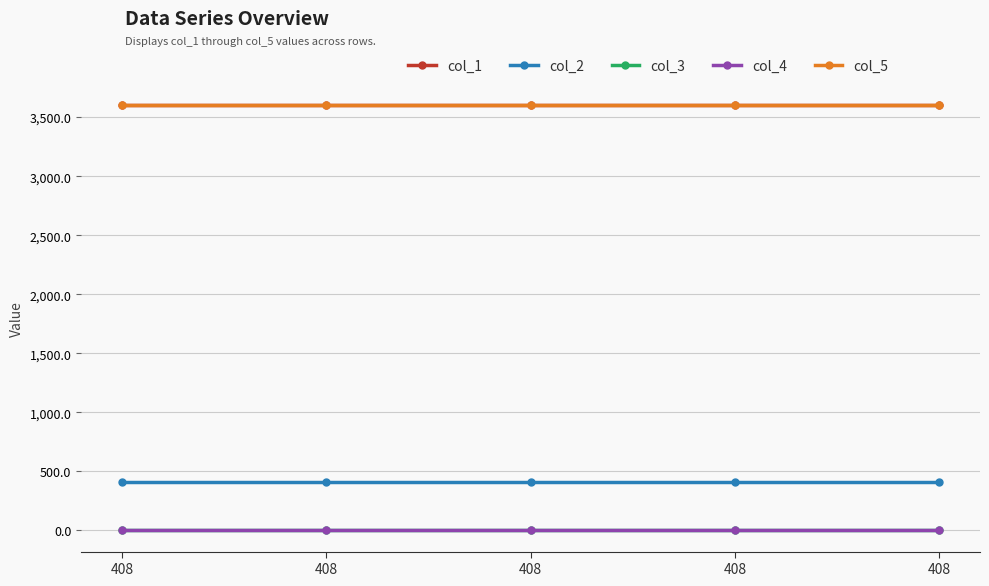

What is the sum of the col_1 values at 408 and 408?

7200.0